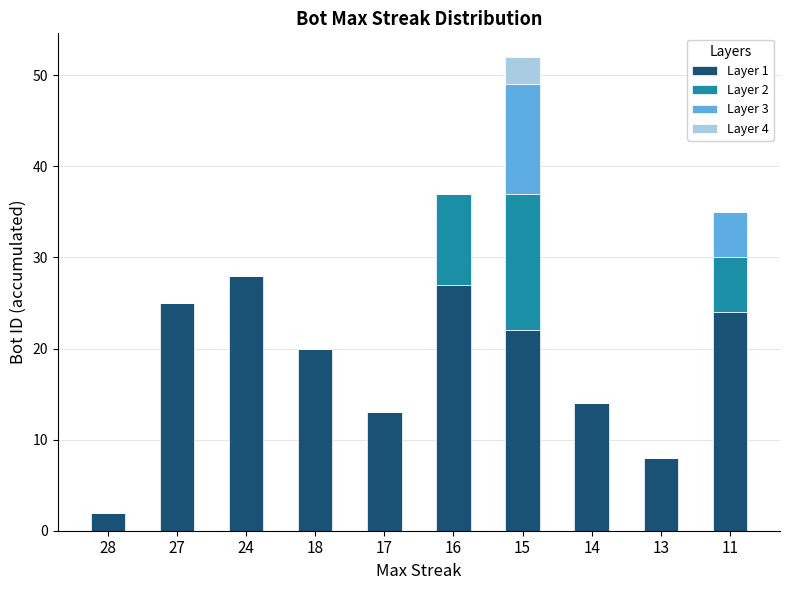

How many series are shown in this chart?

4